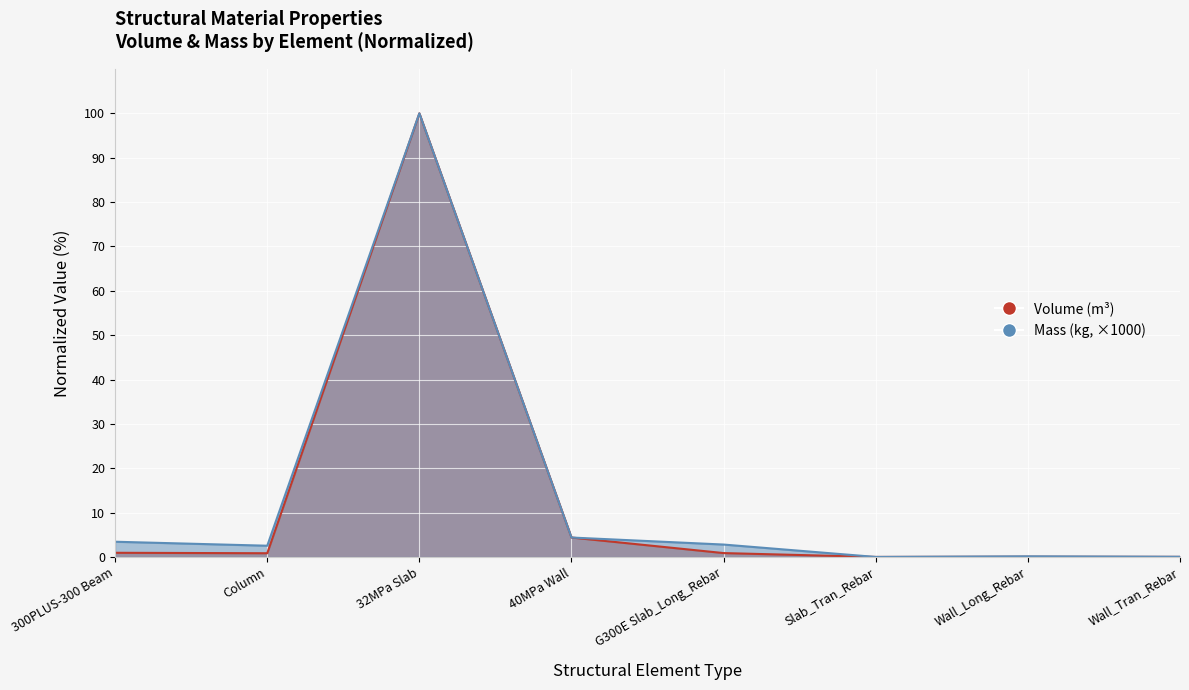

What is the maximum value for Mass_(kg)?

100.0